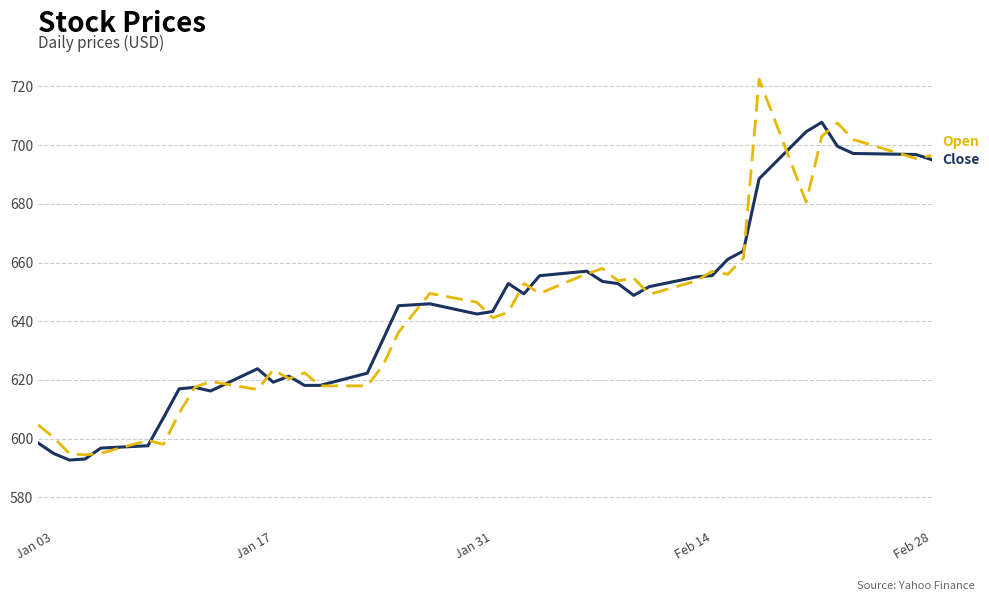

How many lines are shown in the chart?

2